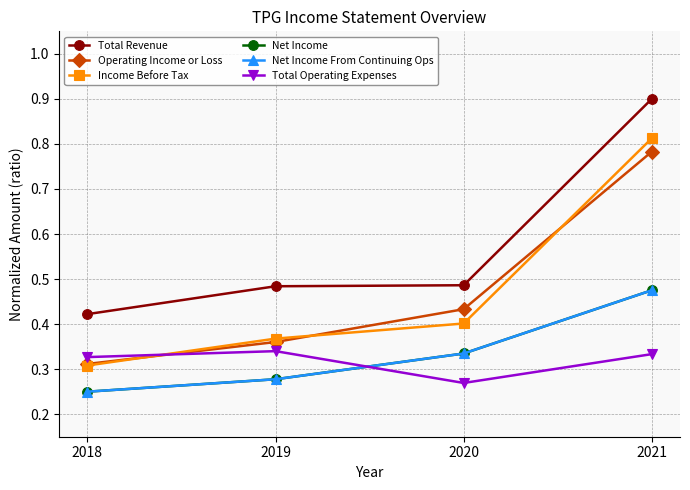

Does the chart have visible grid lines?

Yes